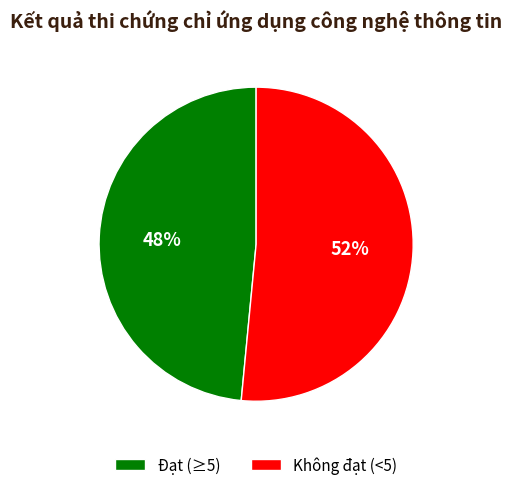

Combined, do Không đạt (<5) and Đạt (≥5) account for over 50%?

Yes